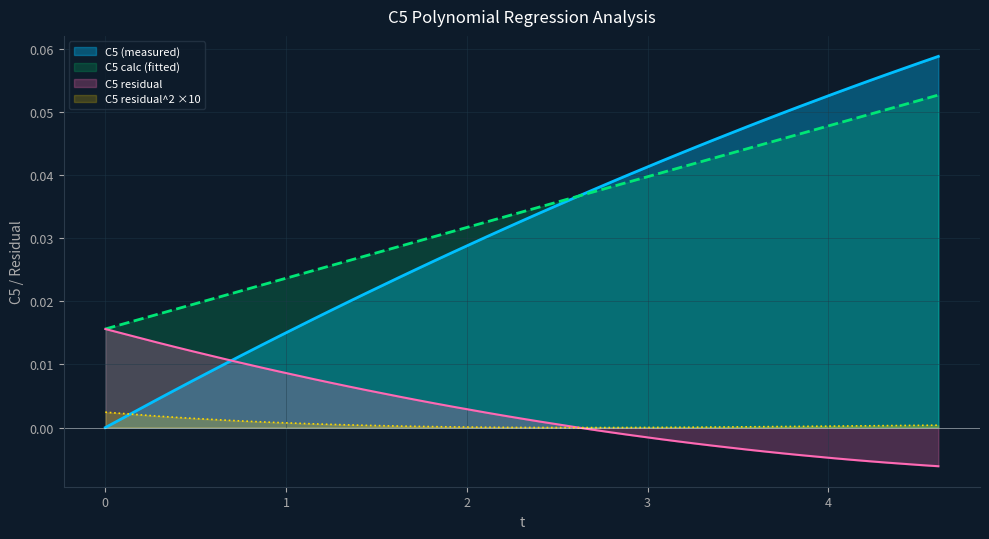

True or false: C5 residual and C5 calc (fitted) intersect in this chart.

False